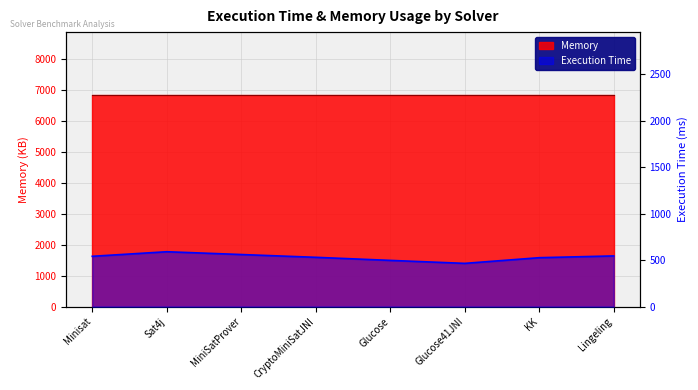

Does the chart display data point markers on the line(s)?

No